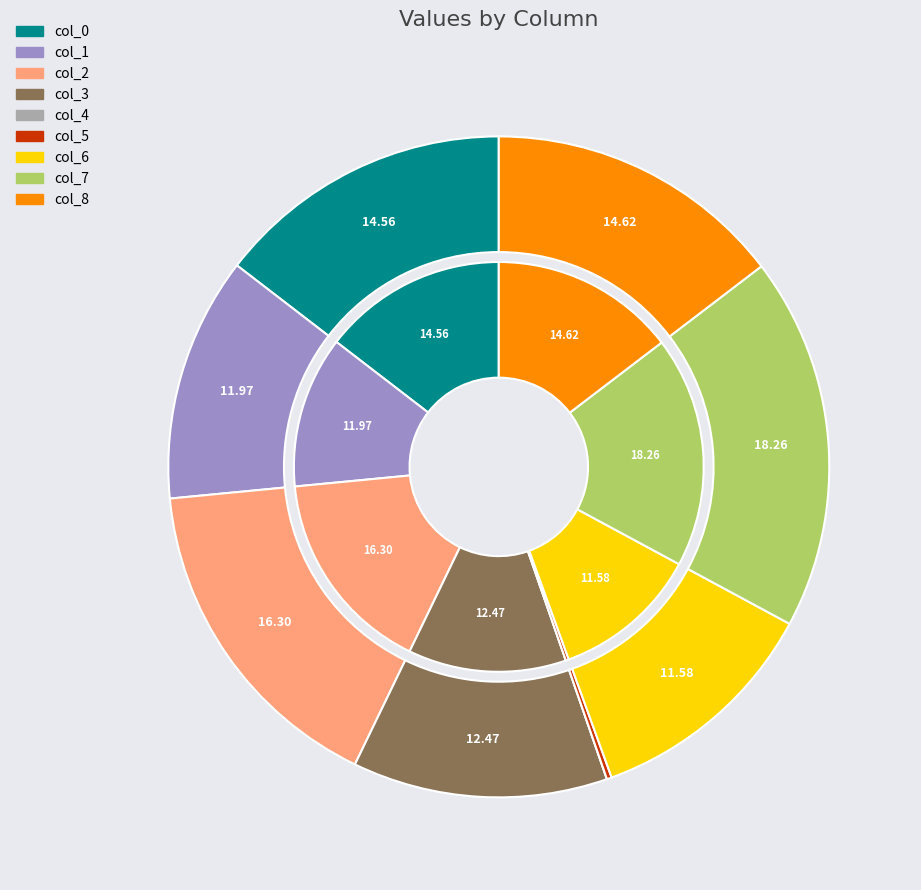

Do col_7 and col_4 together represent more than half of the pie?

No